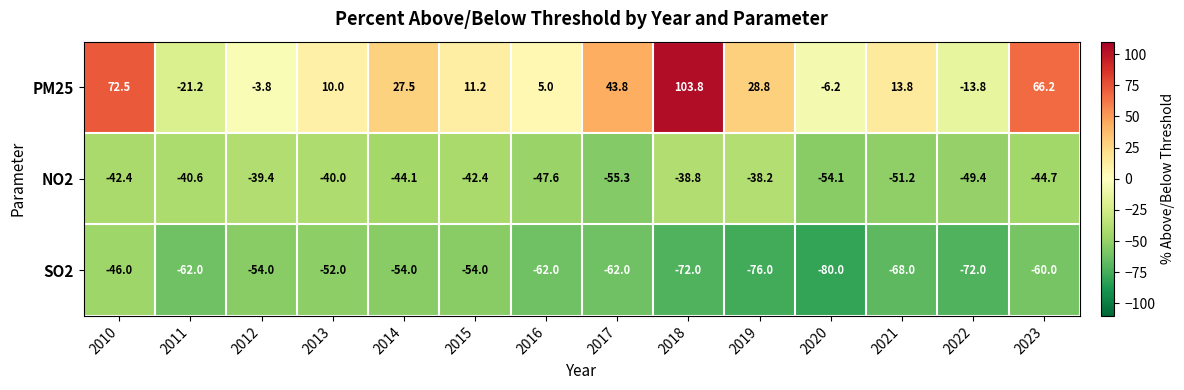

What is the difference between the NO2 values at 2016 and 2023?

2.9